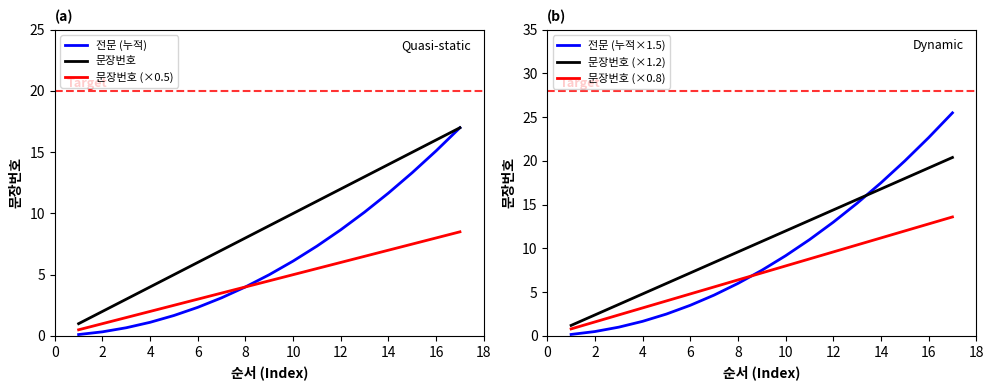

True or false: 문장번호 has more than 2 interior local peaks.

False